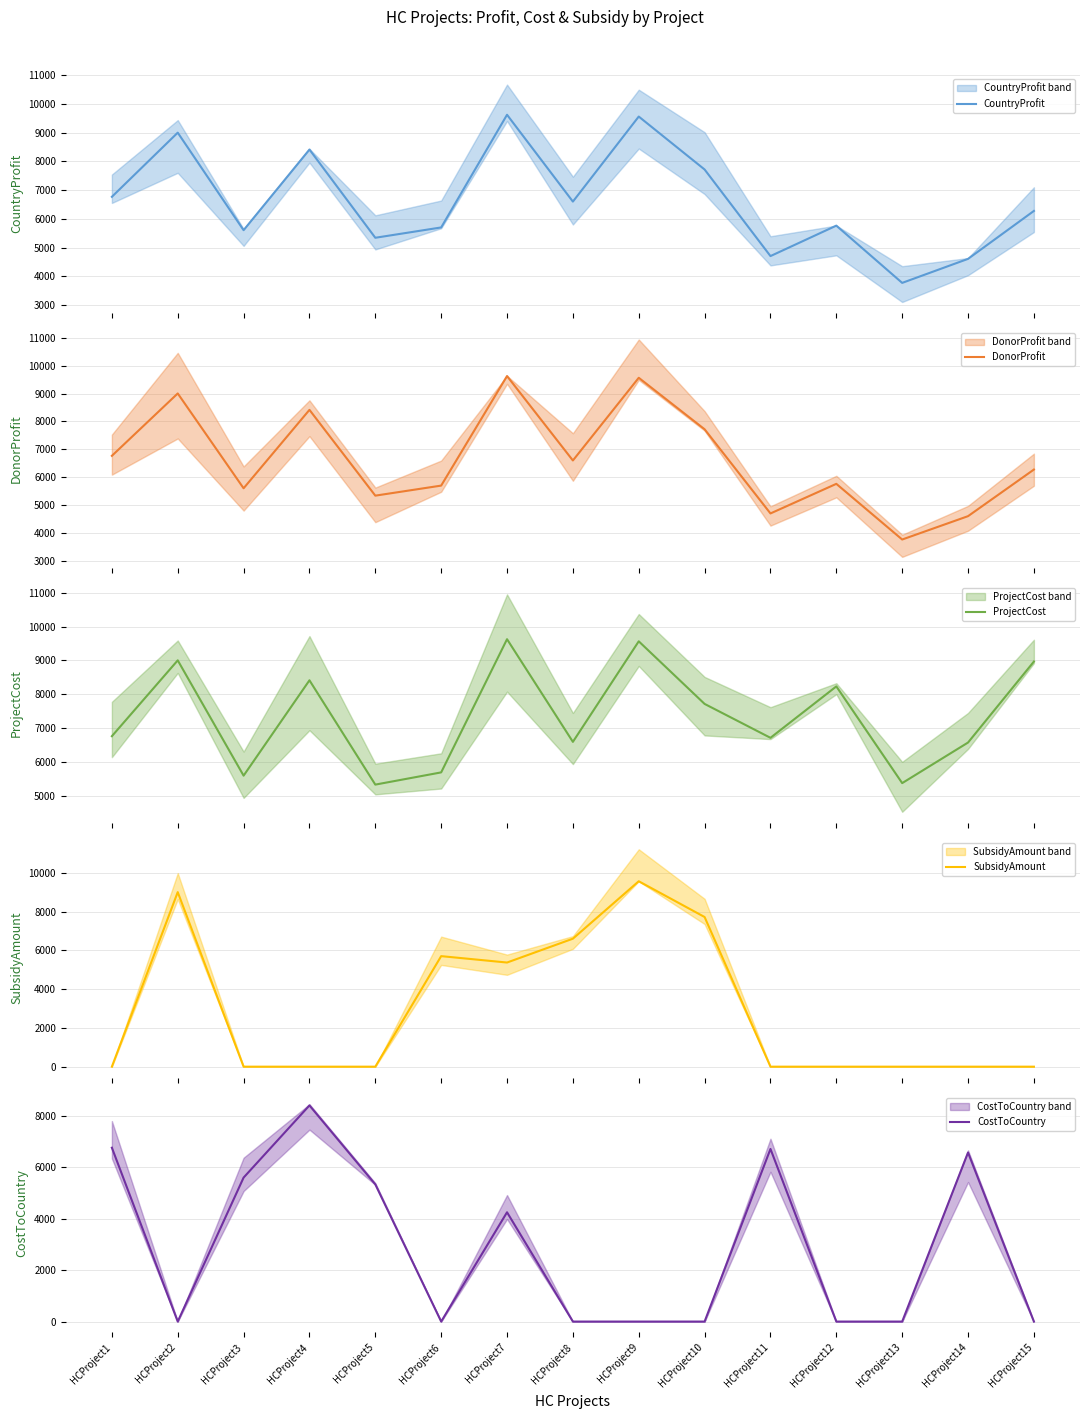

Which category has the highest value across all series?

HCProject7